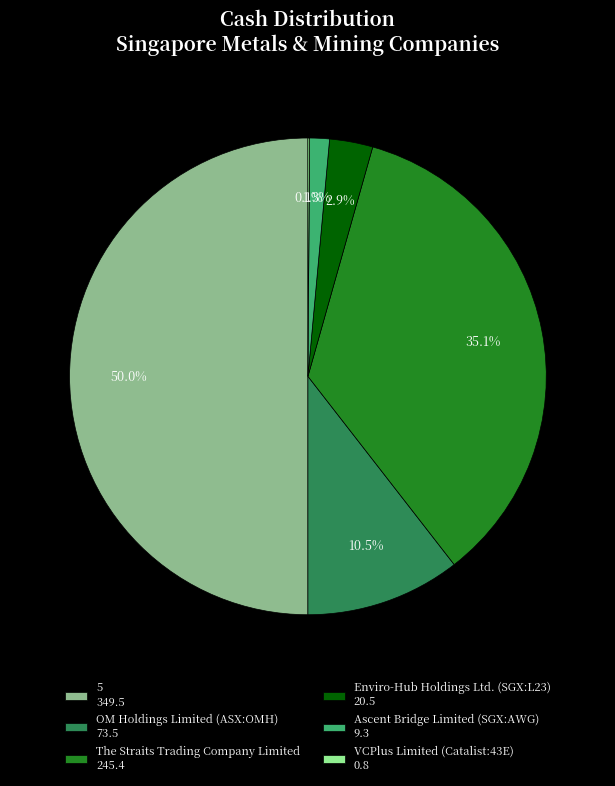

Which has a higher value, Ascent Bridge Limited (SGX:AWG) 9.3 or 5 349.5?

5 349.5